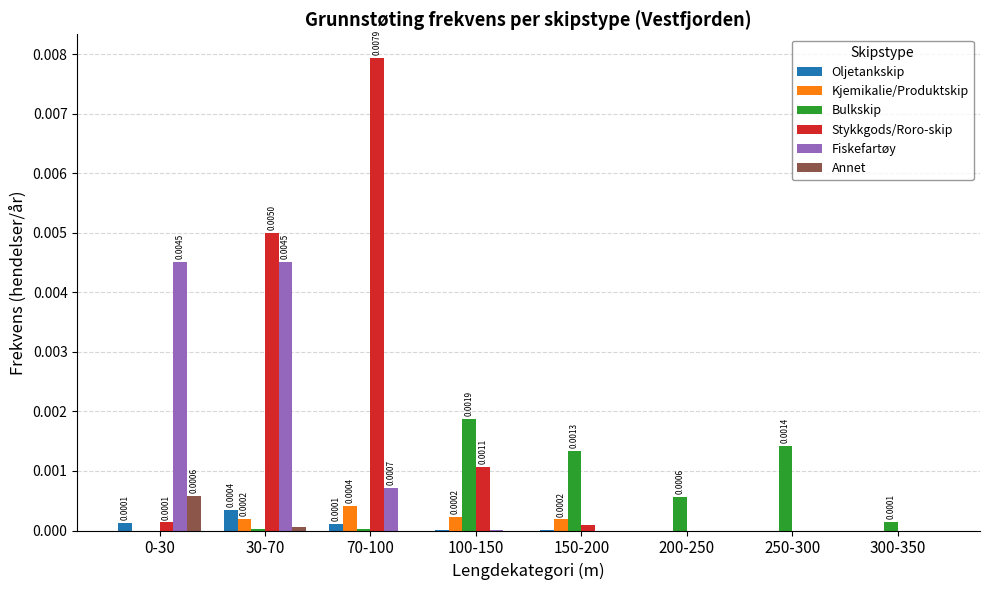

Which series has the largest total across all categories?

Stykkgods/Roro-skip